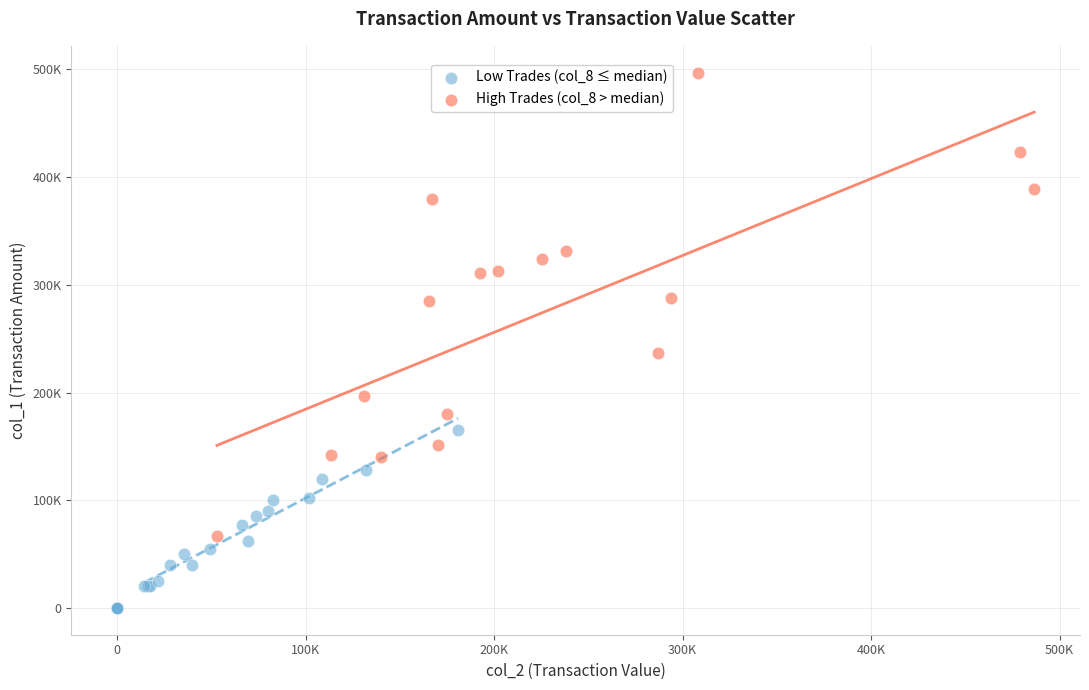

Which series contains the highest Y value?

High Trades (col_8 > median)